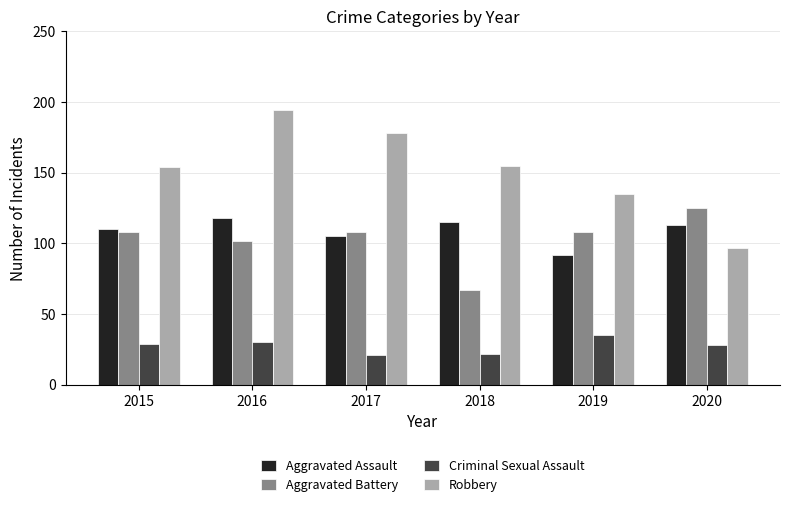

How many bars are there in each group?

4